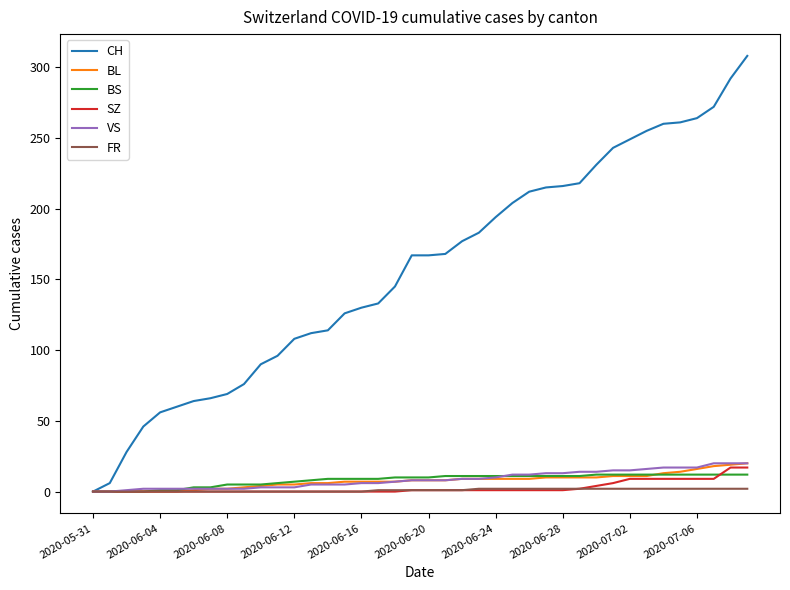

Count the number of data series in this chart.

6